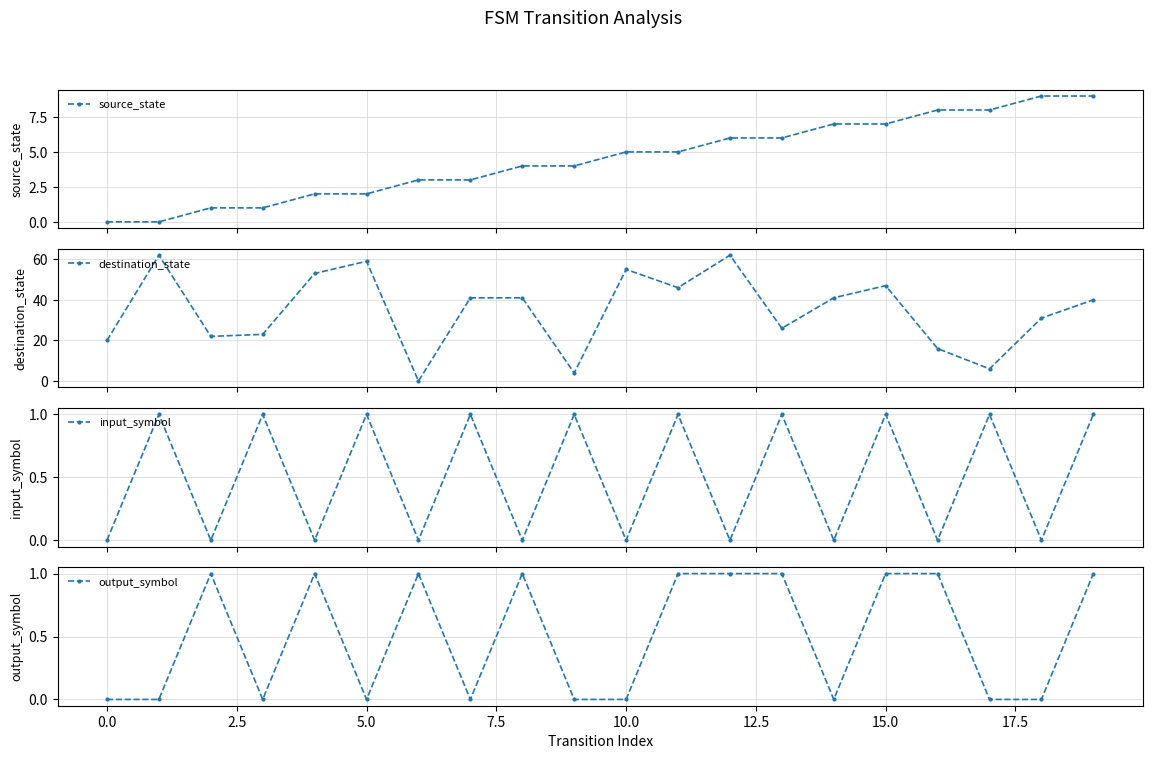

True or false: output_symbol has more than 1 interior local peaks.

True